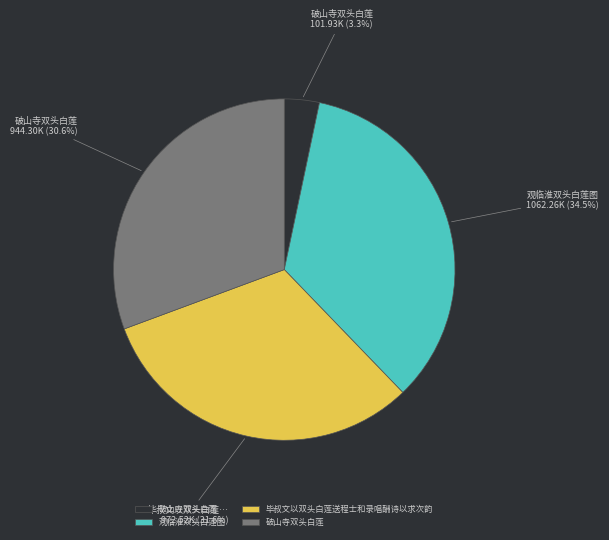

Is there any slice that represents more than half of the pie?

No